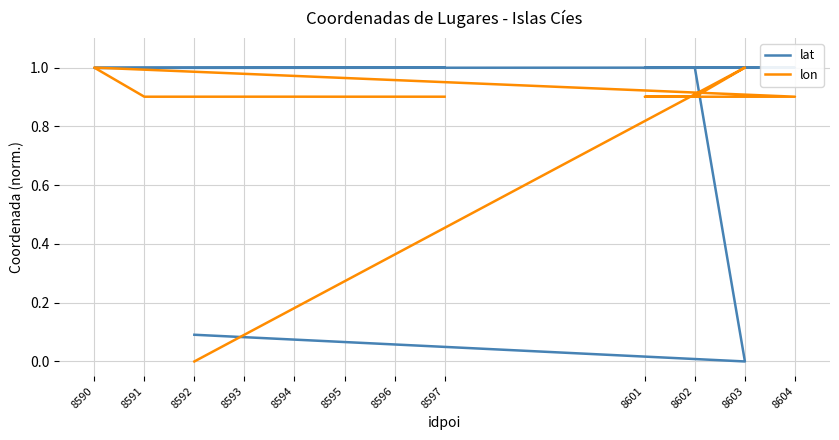

The value of lon at 8597 is 1.4. True or false?

False